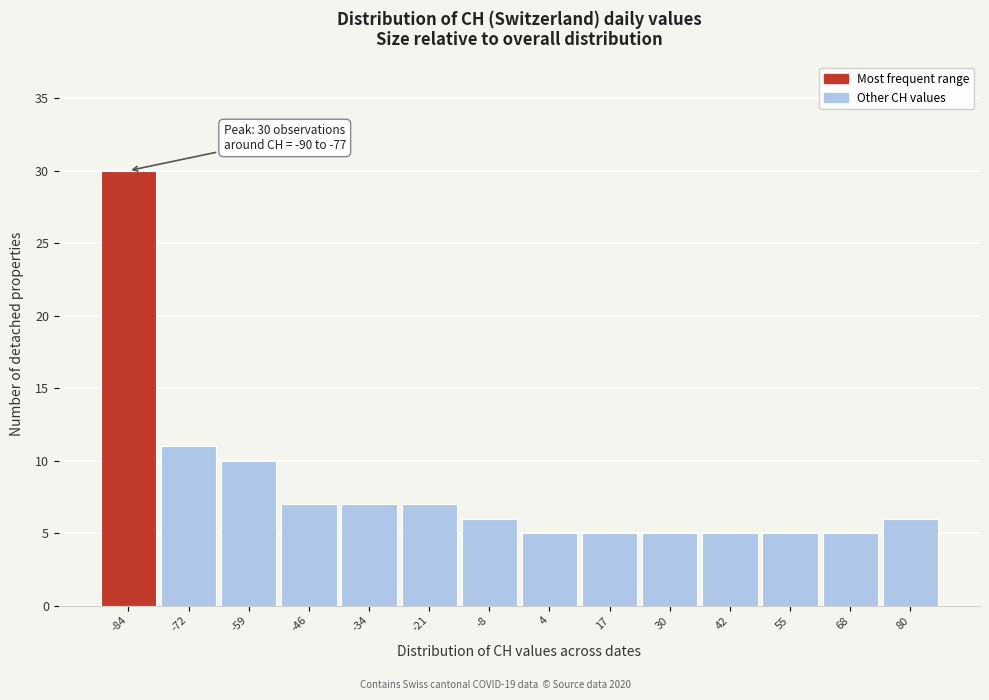

Over which range of the x-axis is the bar tallest?

-90 to -78